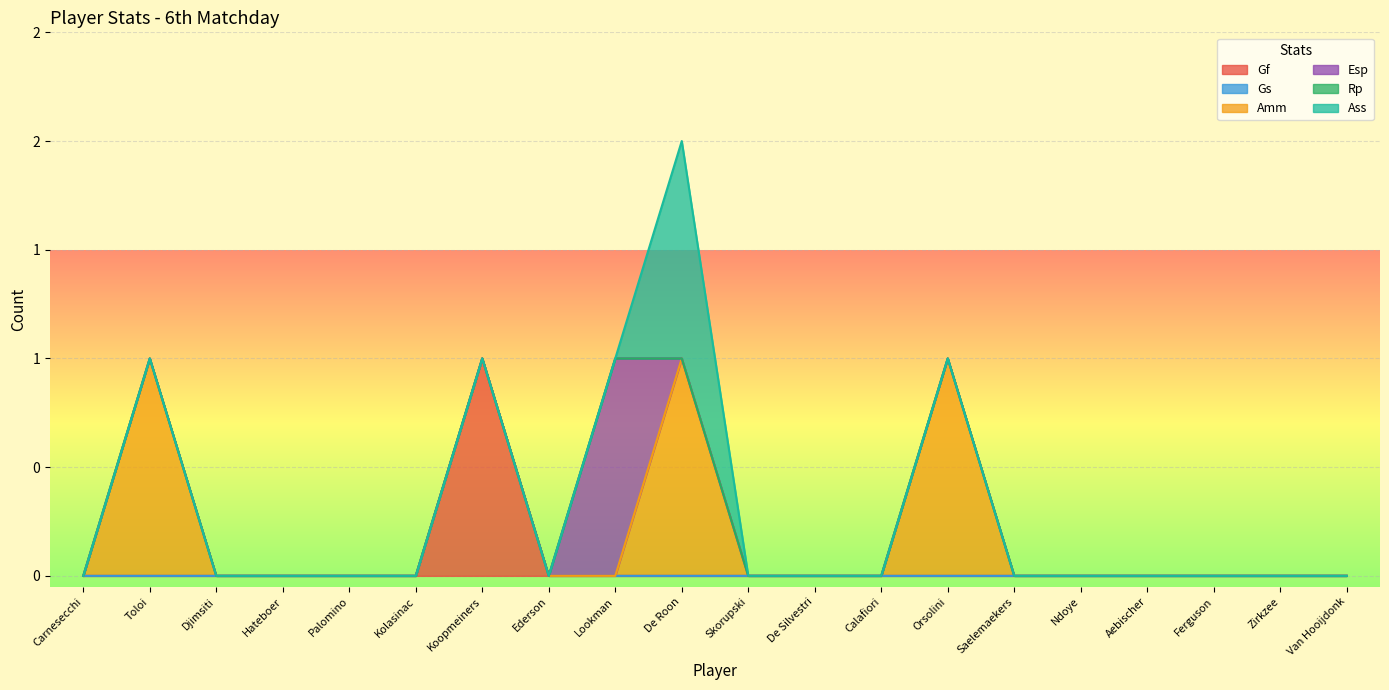

The Amm series shows 0 at Djimsiti. True or false?

False